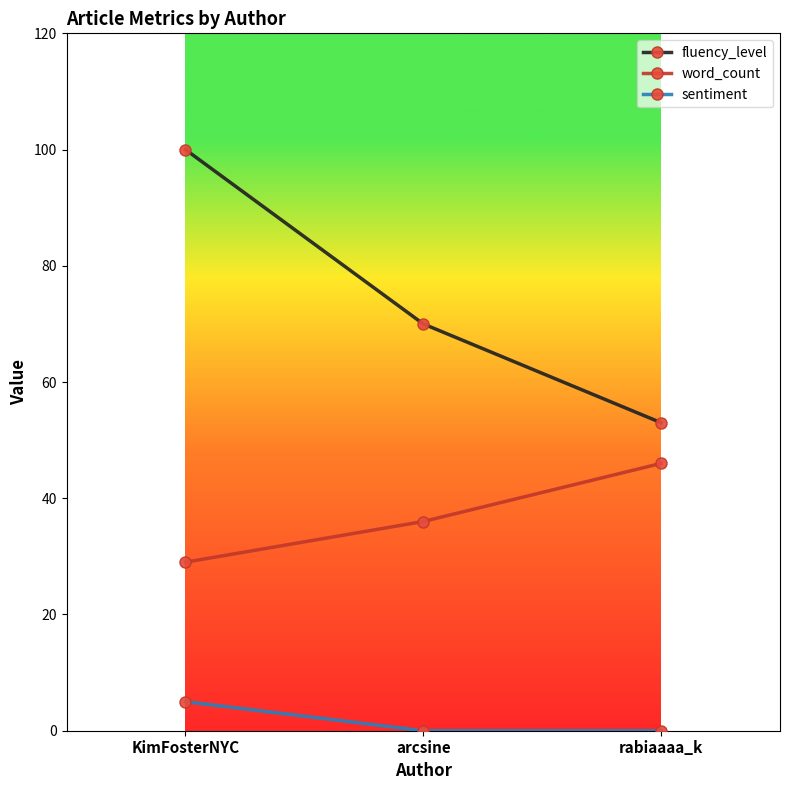

Reading right to left, extract all data points from this chart.

fluency_level: rabiaaaa_k=53	arcsine=70	KimFosterNYC=100
word_count: rabiaaaa_k=46	arcsine=36	KimFosterNYC=29
sentiment: rabiaaaa_k=0	arcsine=0	KimFosterNYC=5